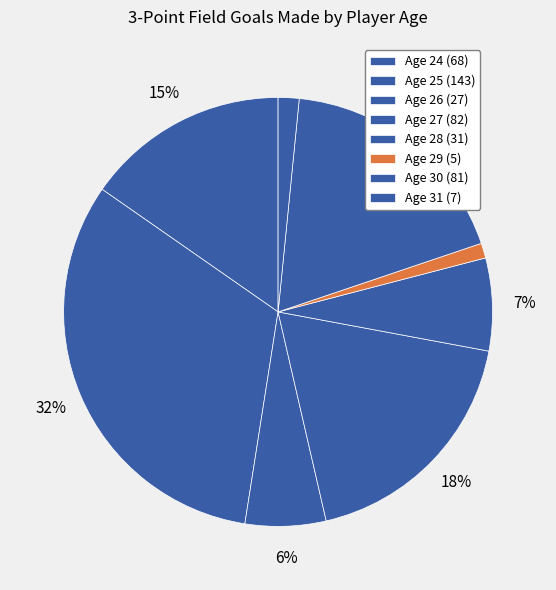

Rank the categories by value from highest to lowest.

Age 25, Age 27, Age 30, Age 24, Age 28, Age 26, Age 31, Age 29